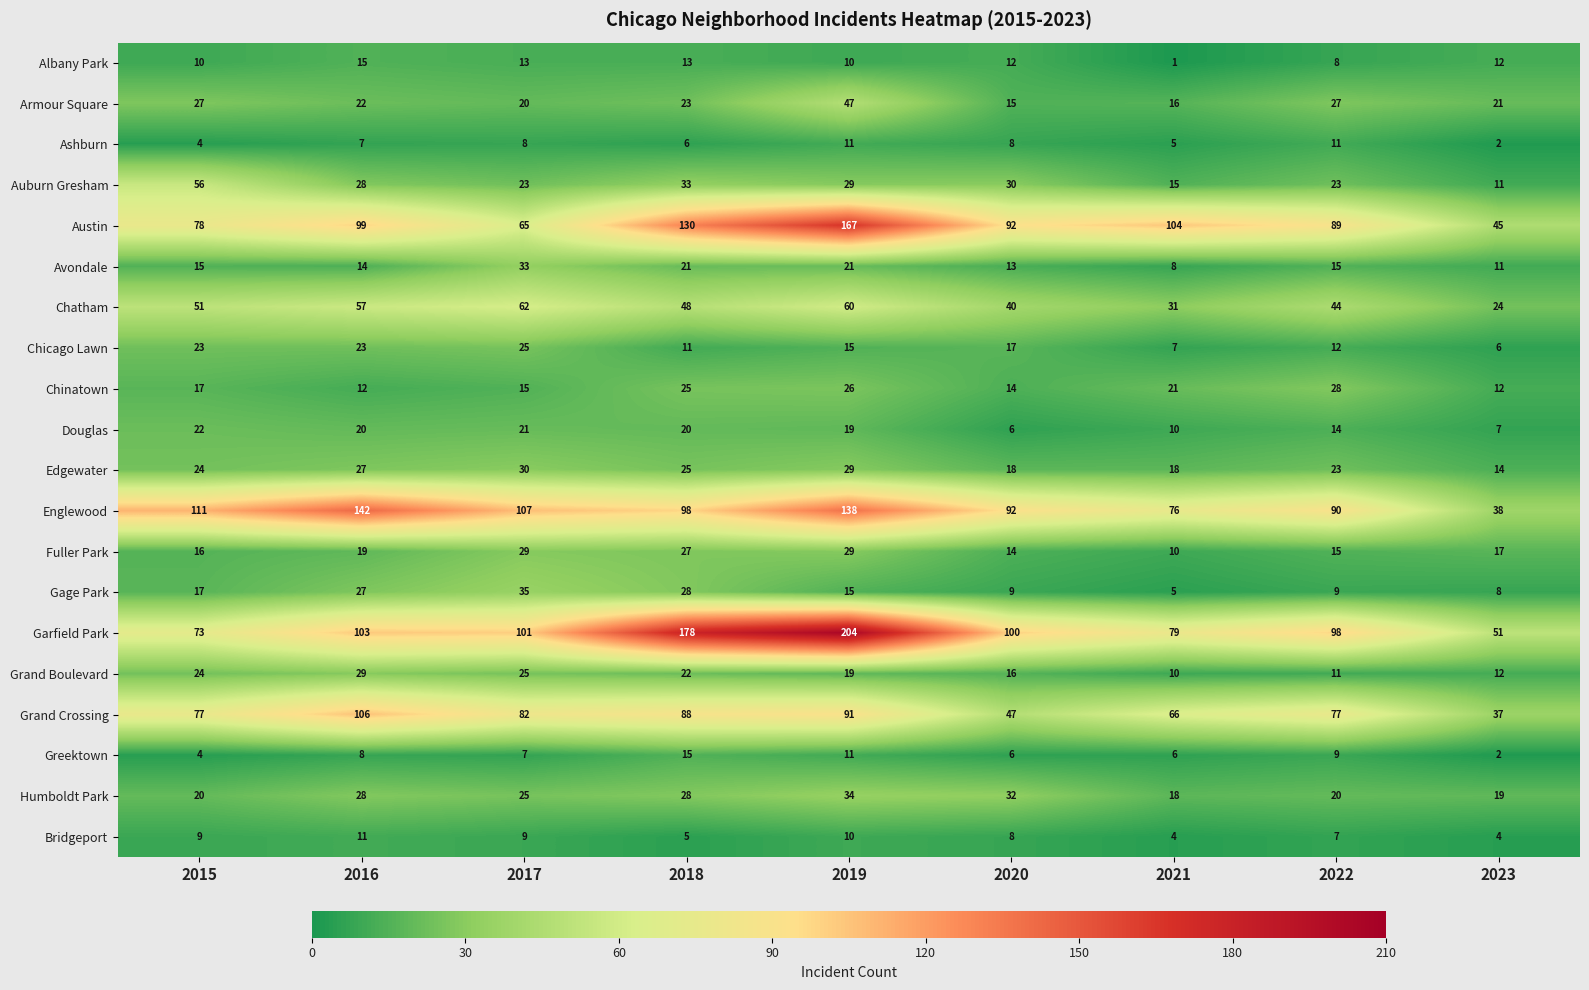

At which category is the sum across all series the highest?

2019